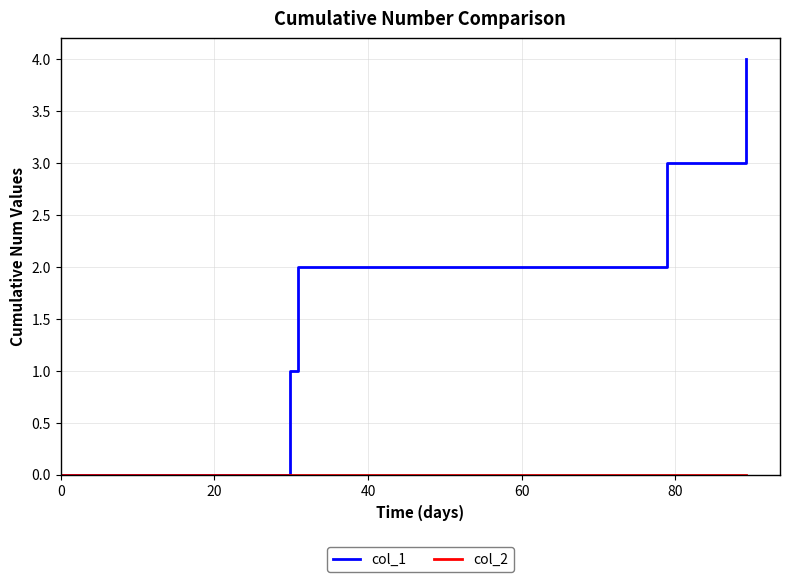

How many lines are shown in the chart?

2